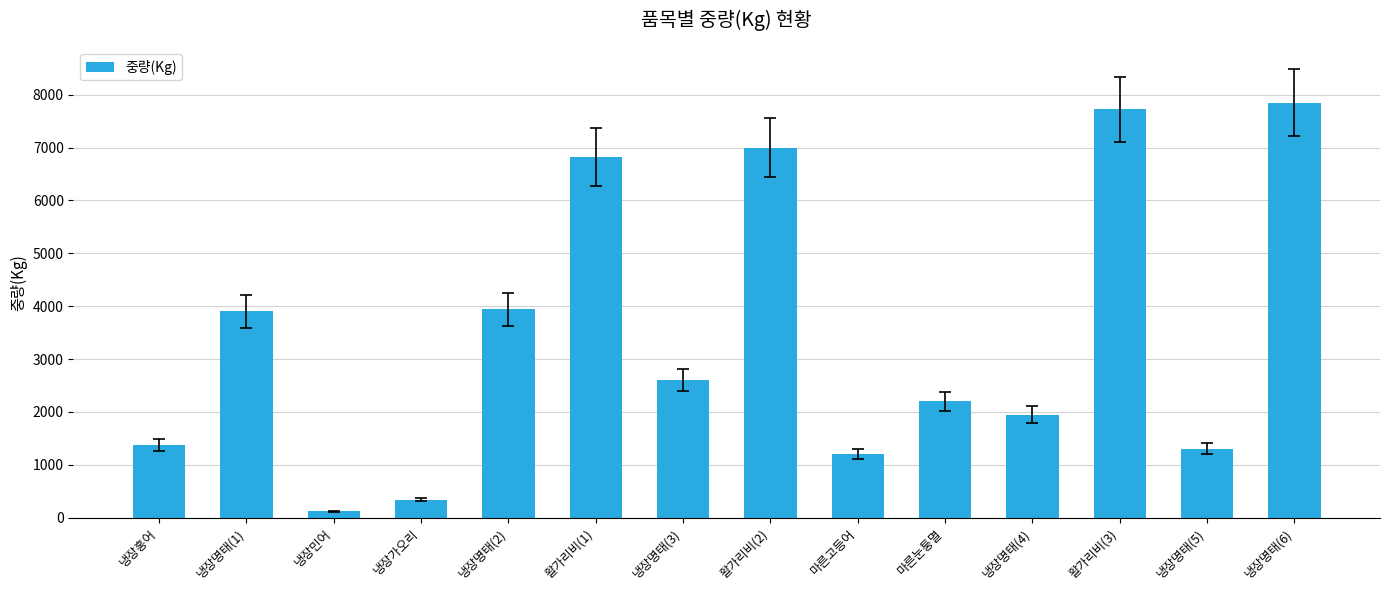

Reading left to right, transcribe all the data shown in this chart.

1370	3900	118	336	3939	6820	2600	7000	1200	2200	1950	7725	1300	7852